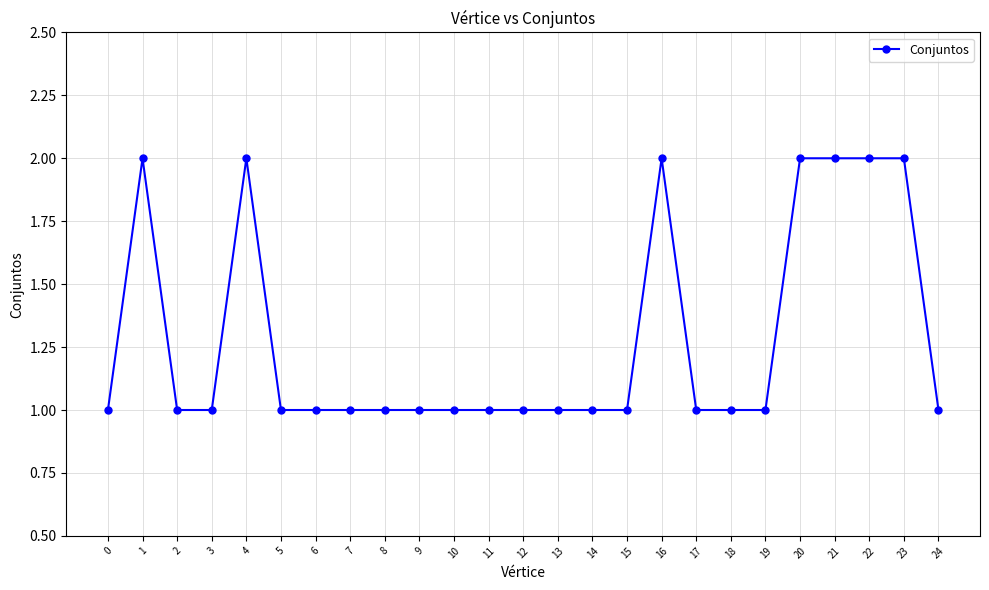

Approximately how many times larger is the value at 2 compared to 14?

1.0